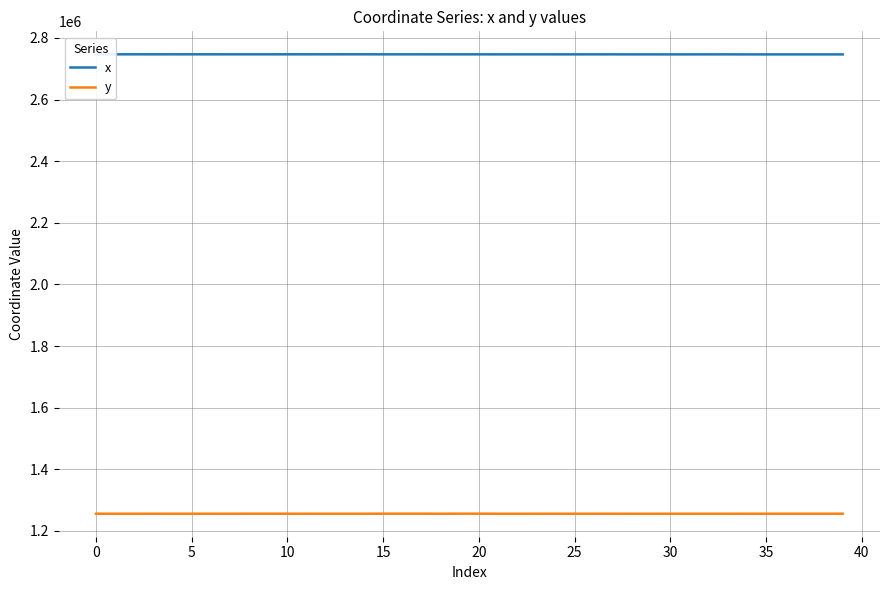

True or false: x and y intersect in this chart.

False